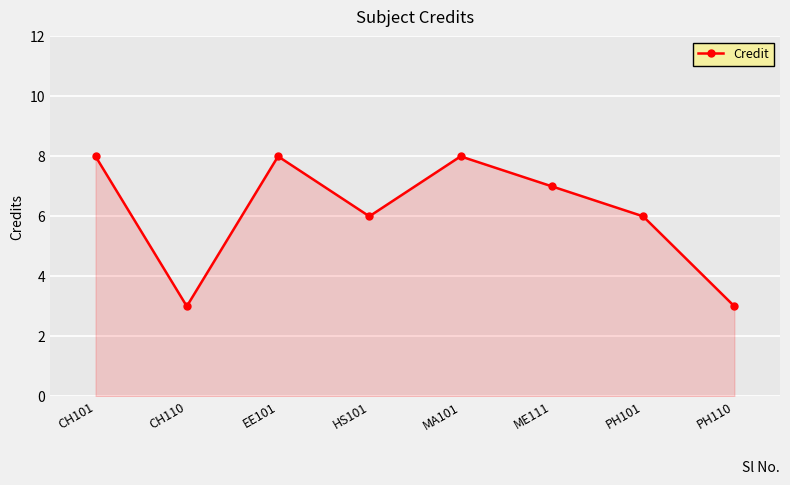

What is the difference between the second highest and minimum values?

5